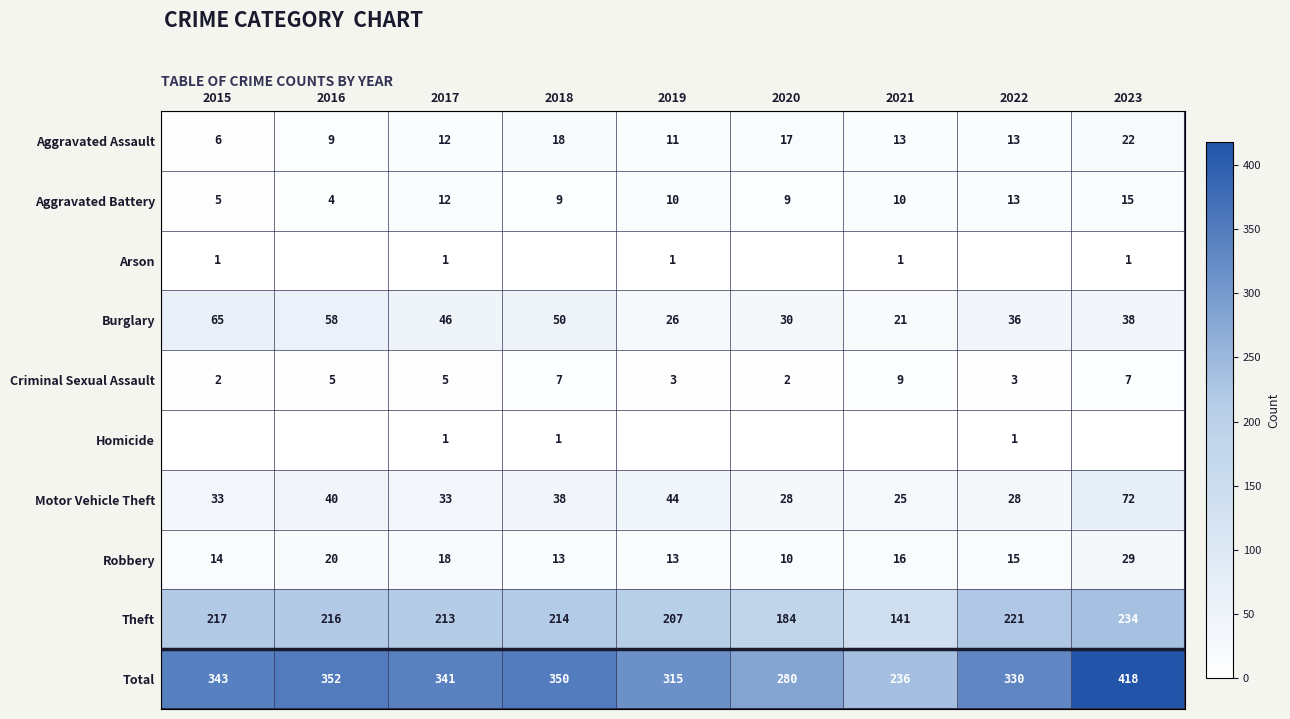

What is the lowest value of the Theft series?

141